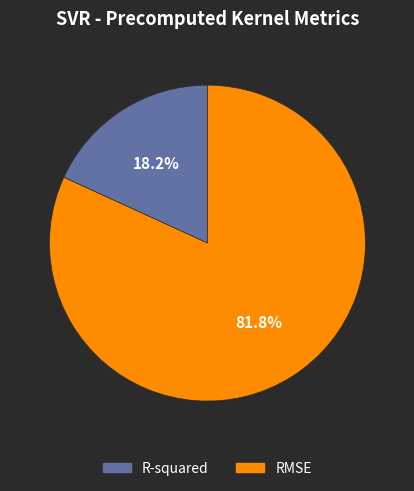

Does R-squared account for over 50% of the chart?

No